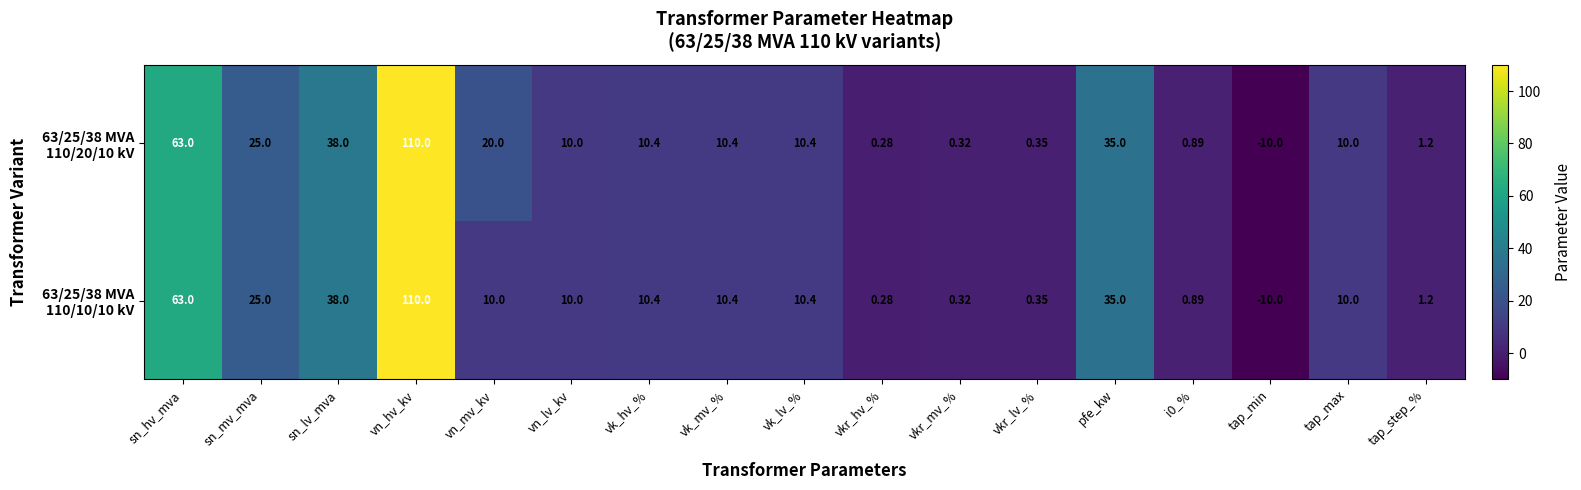

At which category is the sum across all series the highest?

vn_hv_kv